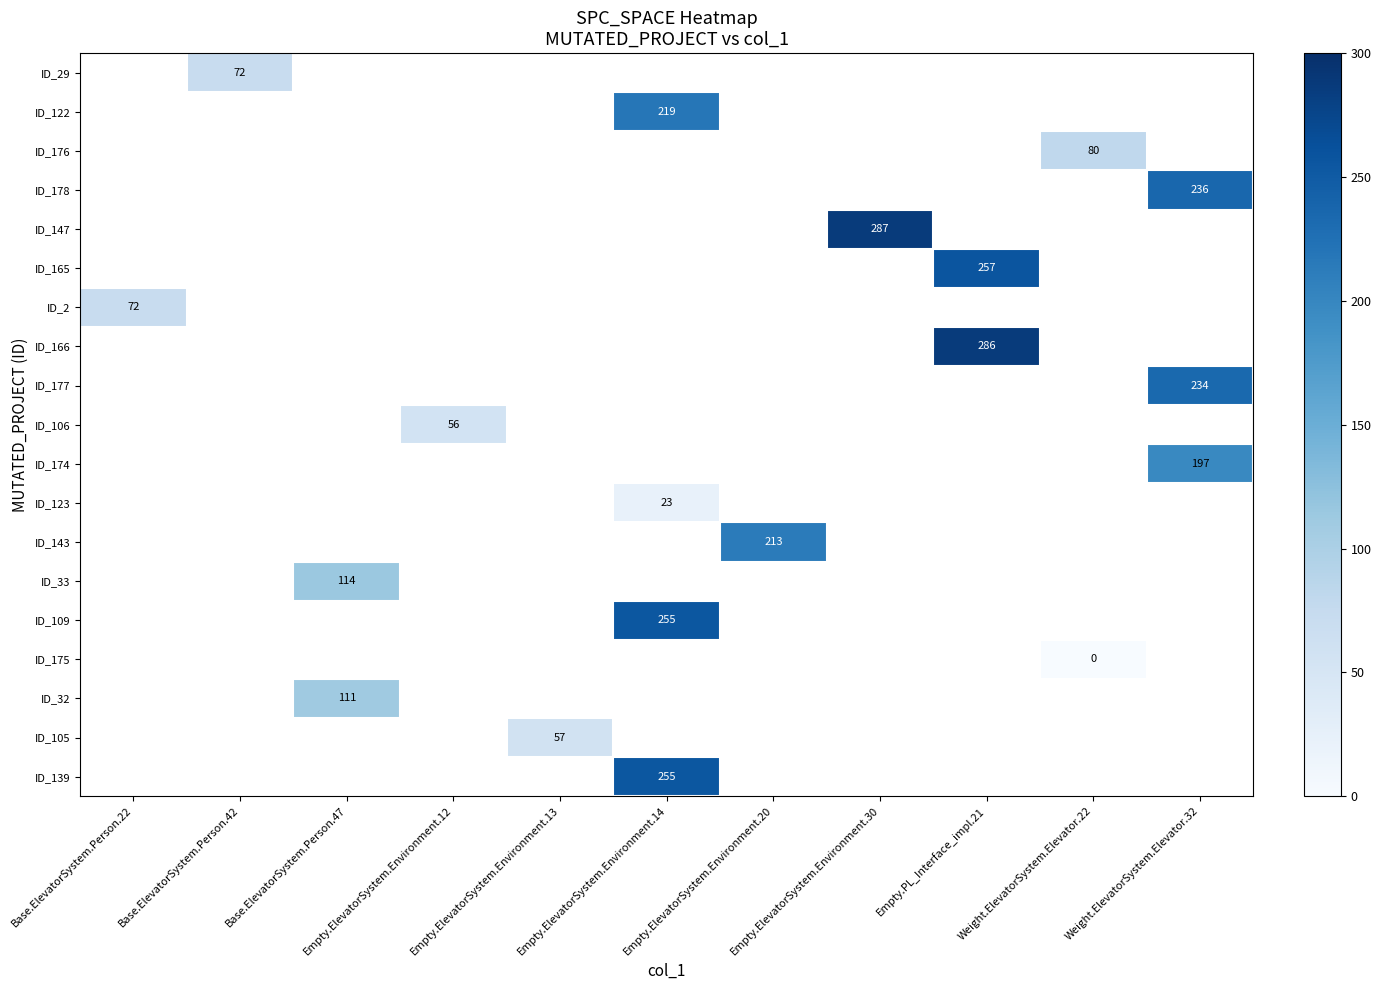

The ID_176 series shows 115 at Weight.ElevatorSystem.Elevator.22. True or false?

False